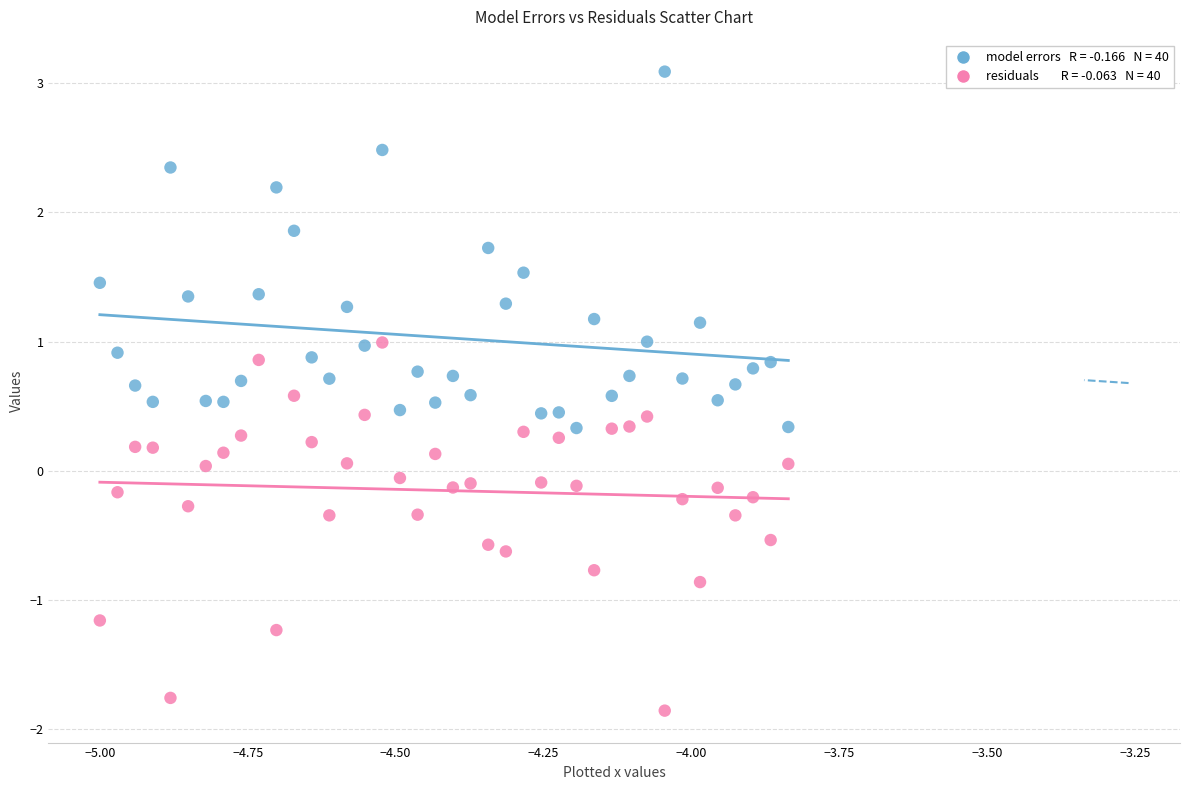

Across all data points, what is the range of X values (max minus min)?

1.2